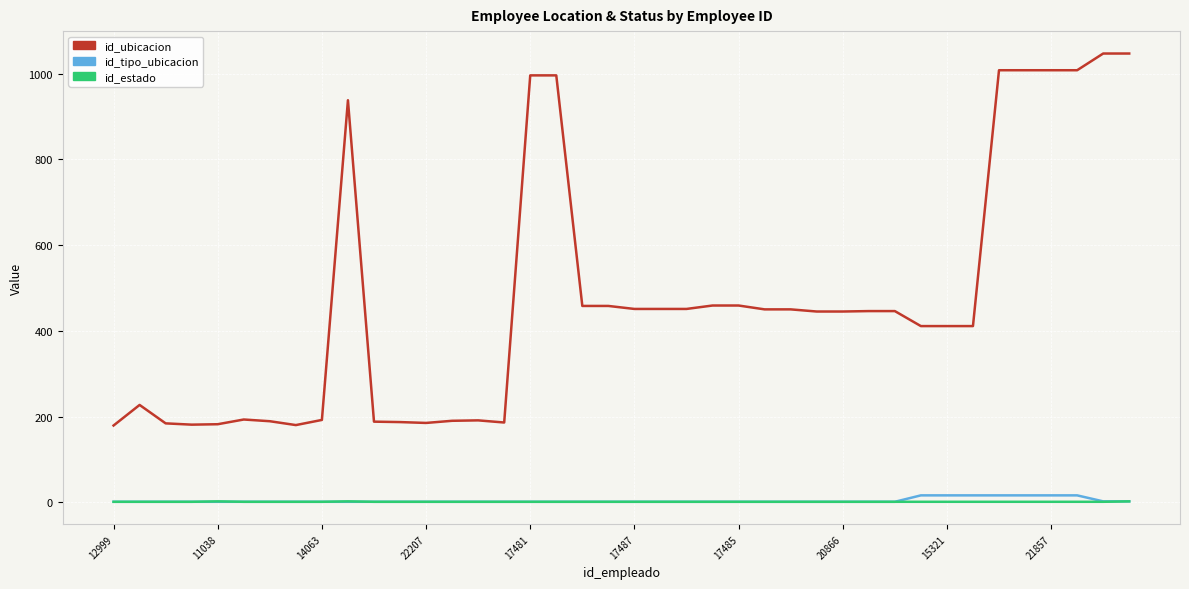

Which series has the largest range (max minus min)?

id_ubicacion